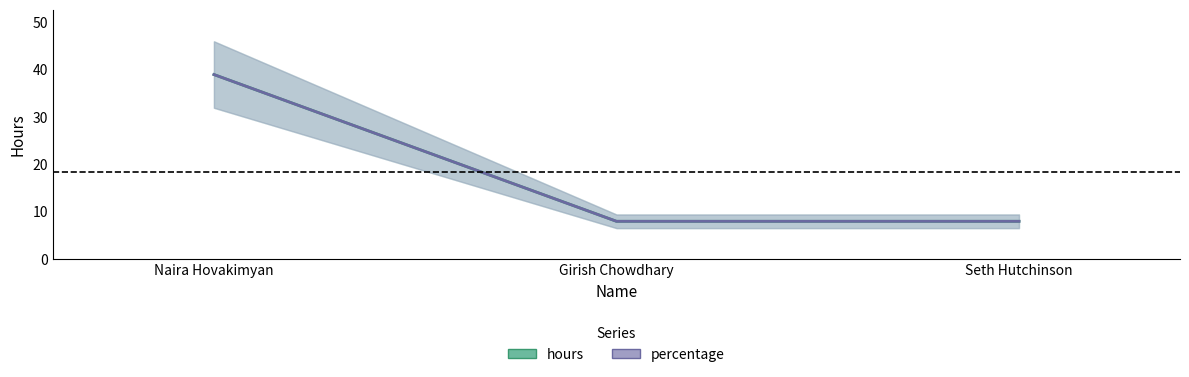

How many lines are shown in the chart?

2